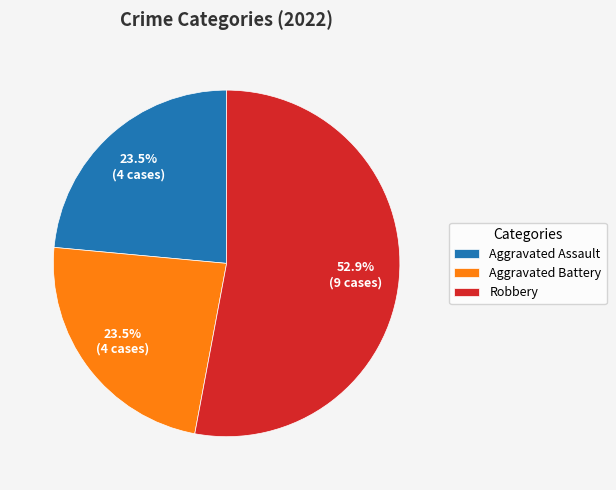

How many segments does this pie chart have?

3